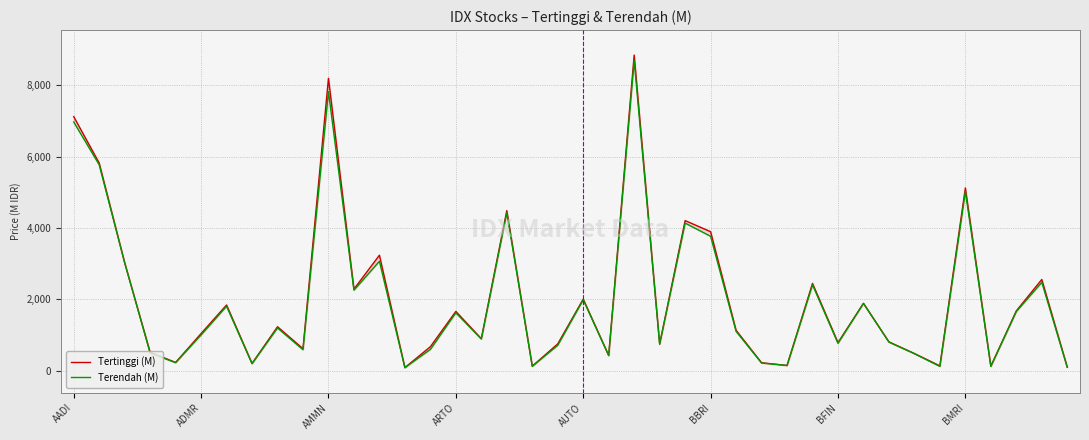

Is this an area chart (filled region under the line)?

No